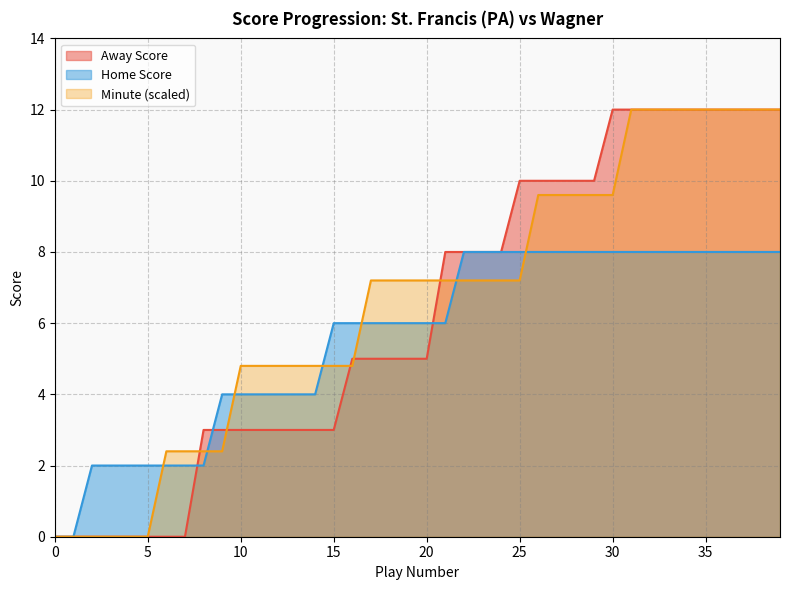

How many values in the Home Score series are below 6?

15